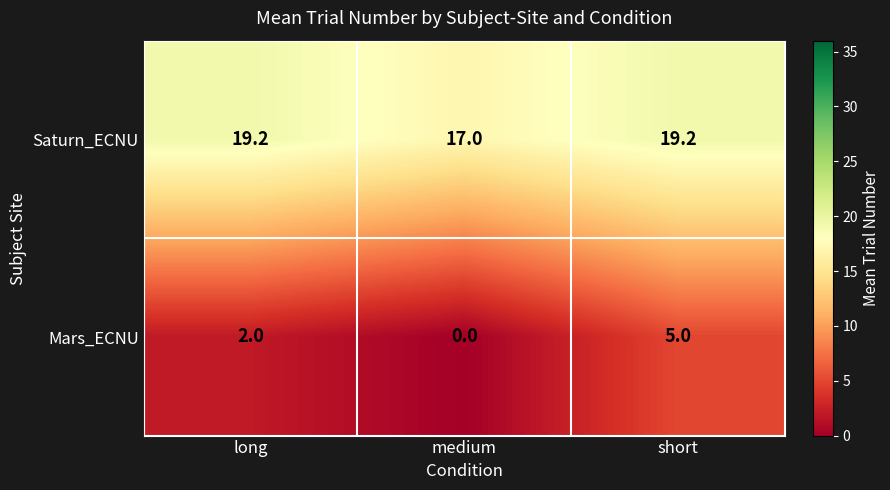

Reading right to left, what are all the values shown in this chart?

Saturn_ECNU: 19.2	17.0	19.2
Mars_ECNU: 5.0	0.0	2.0